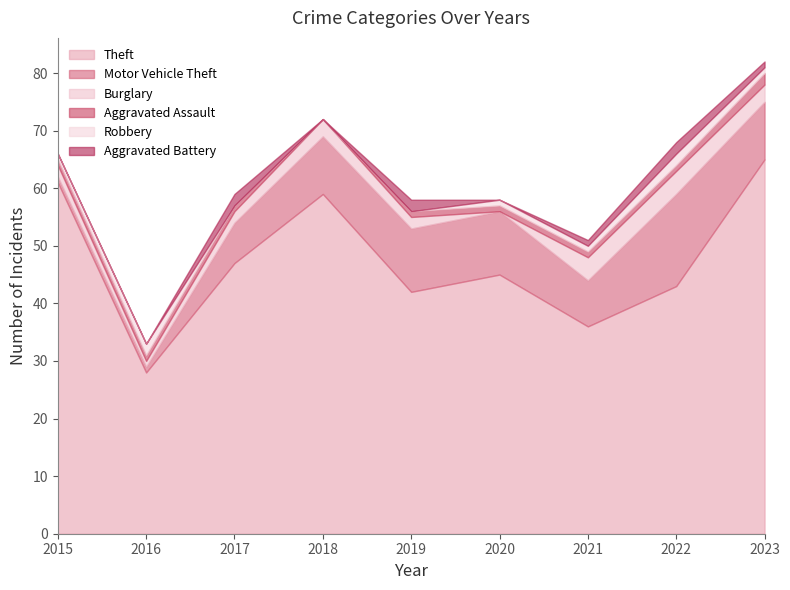

The Robbery series shows 2 at 2022. True or false?

True